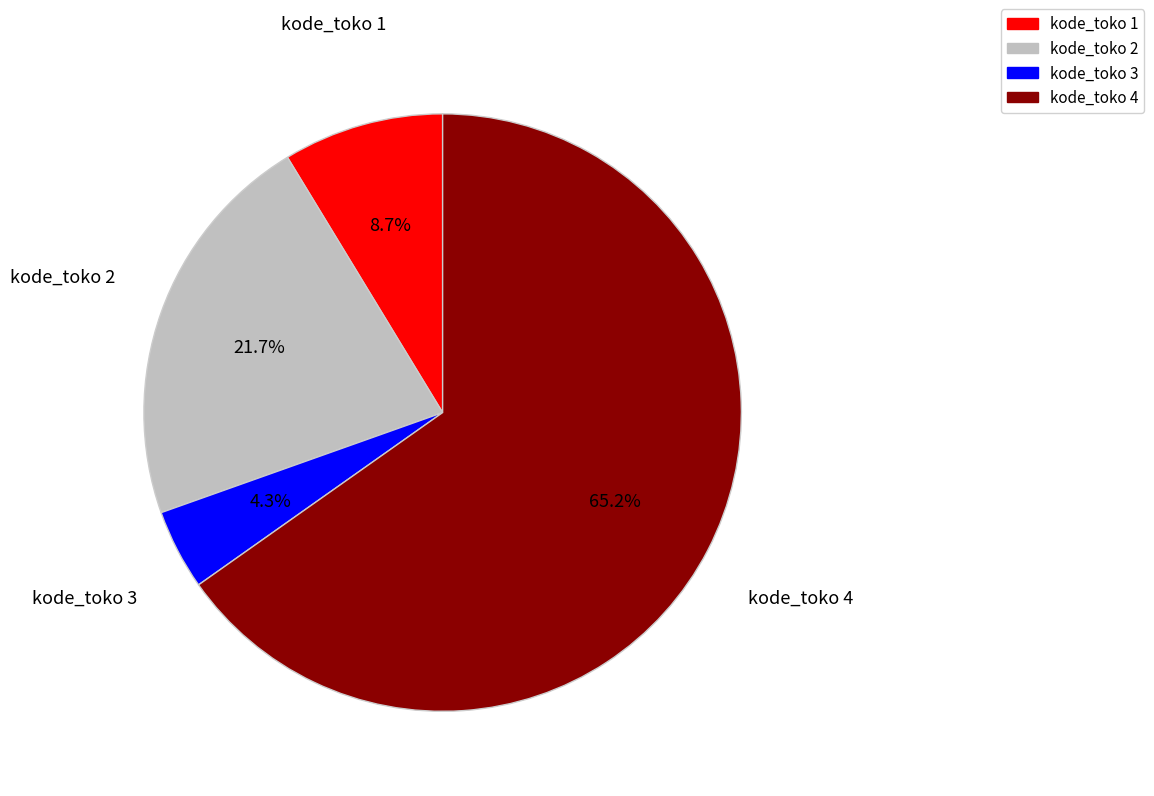

Between kode_toko 2 and kode_toko 4, which is larger?

kode_toko 4